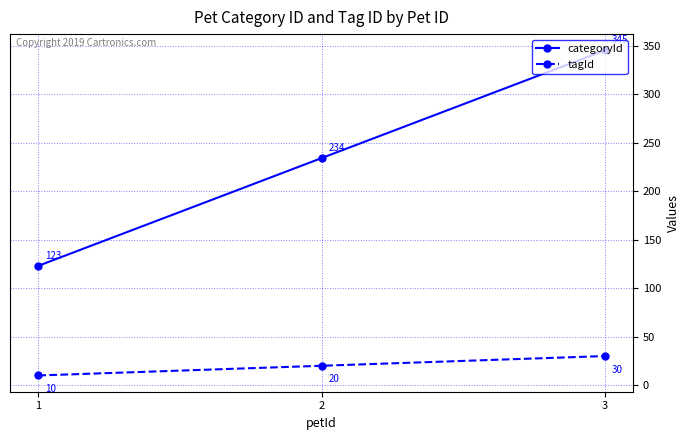

What is the spread (max minus min) of values at 2?

214